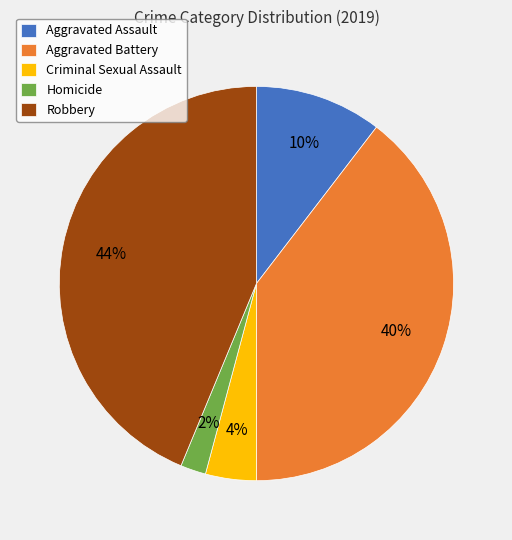

Between Homicide and Criminal Sexual Assault, which is larger?

Criminal Sexual Assault